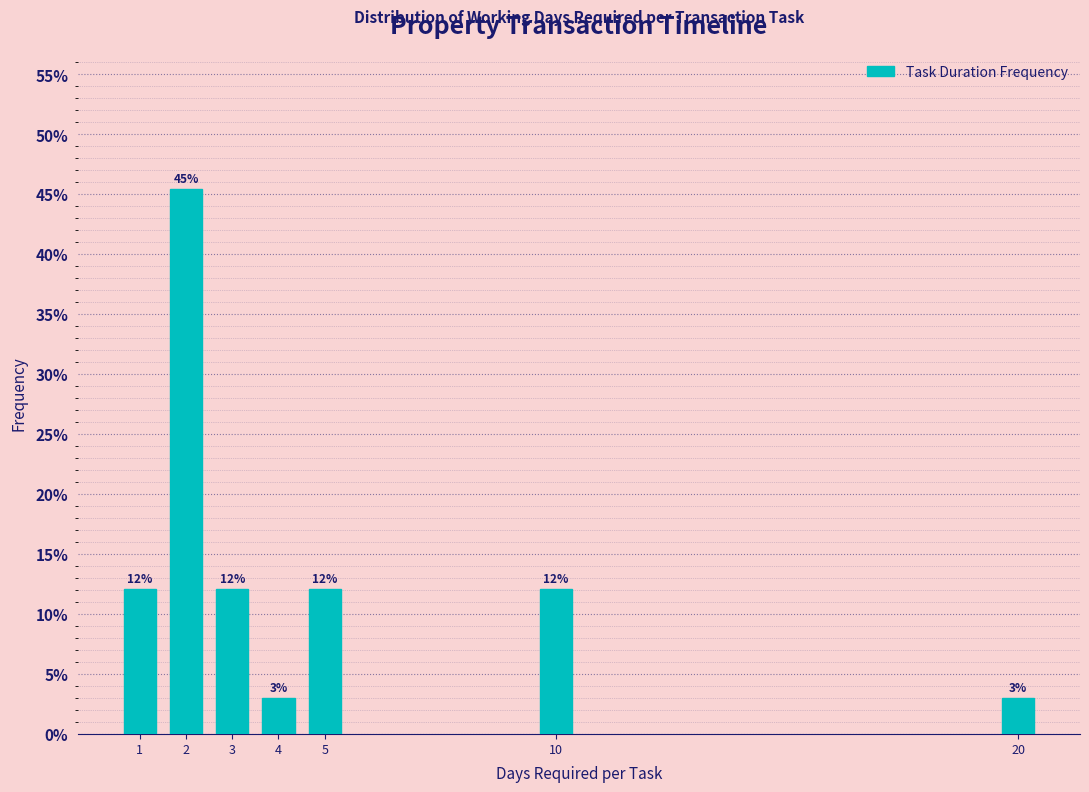

Does the chart contain any negative values?

No